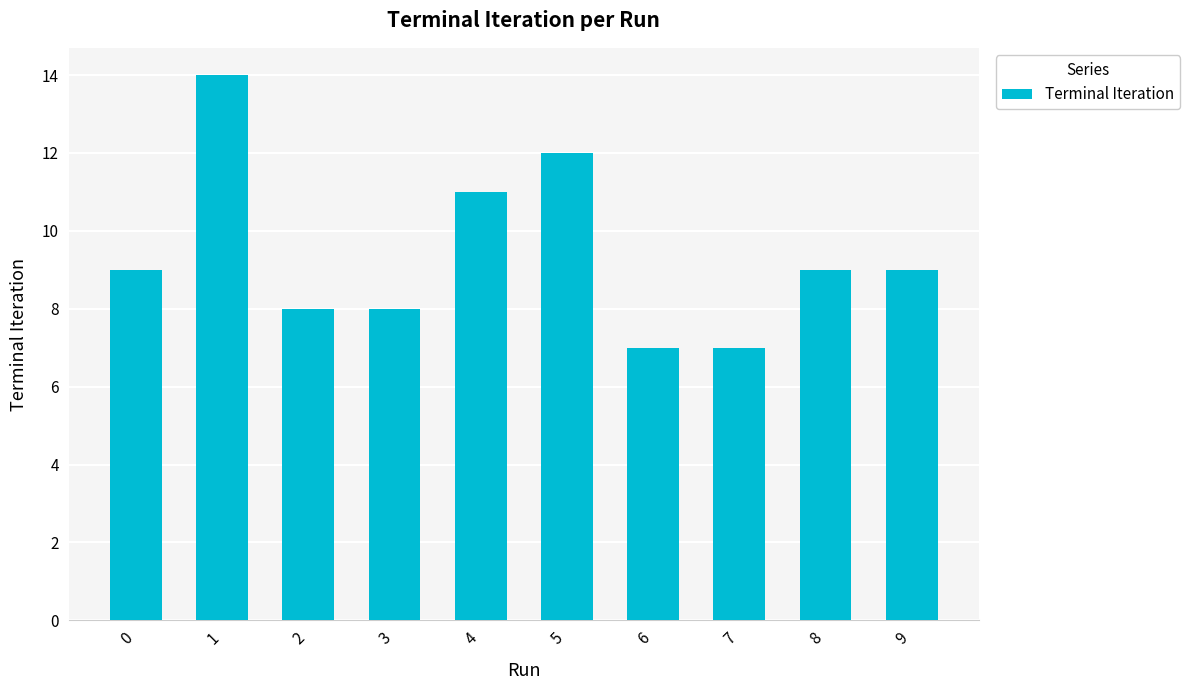

What is the sum of all values?

94